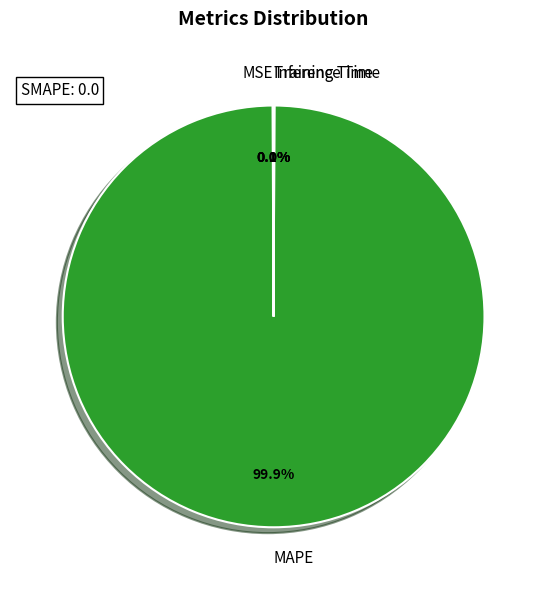

What is the majority slice?

MAPE